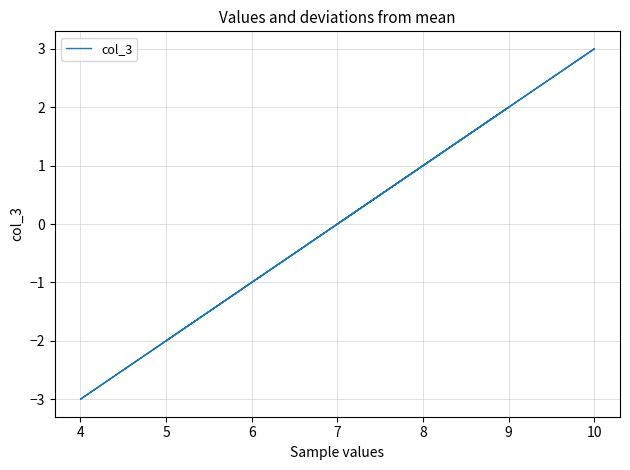

Count the number of categories in the chart.

5